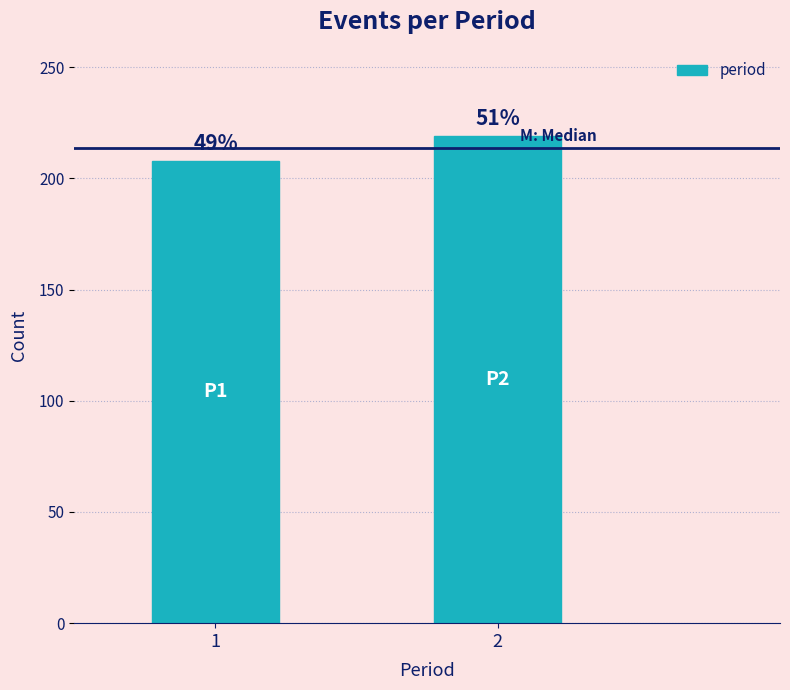

How many bars are there in total?

2